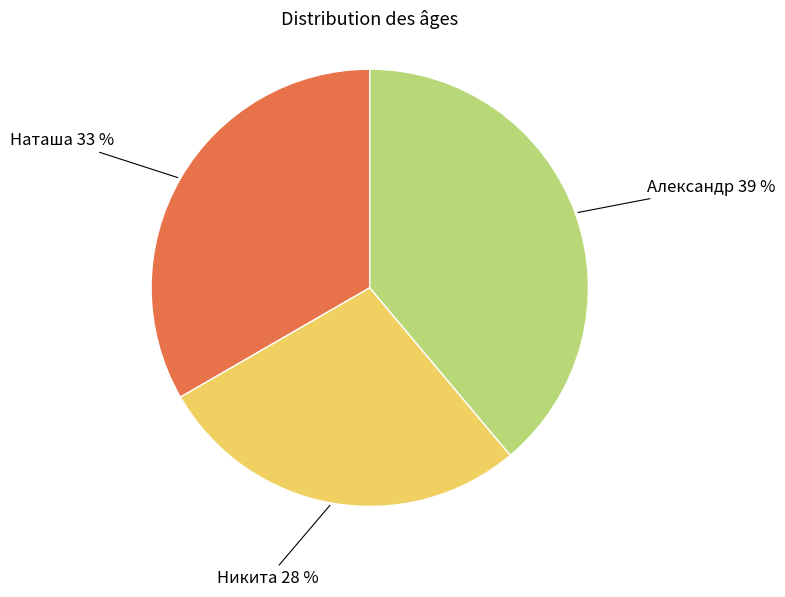

Is there any slice that represents more than half of the pie?

No